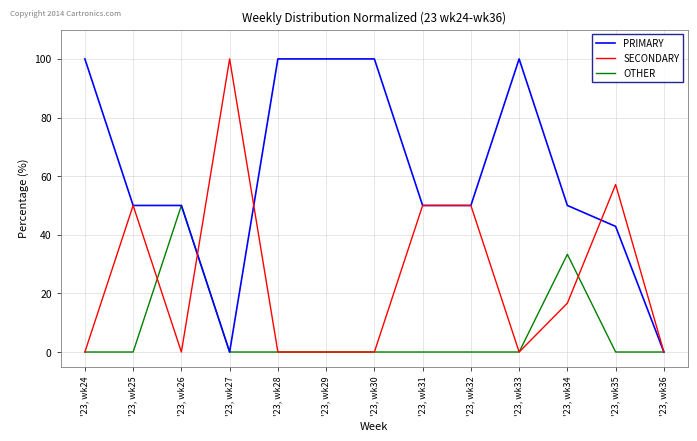

What is the total value across all series at '23, wk24?

100.0